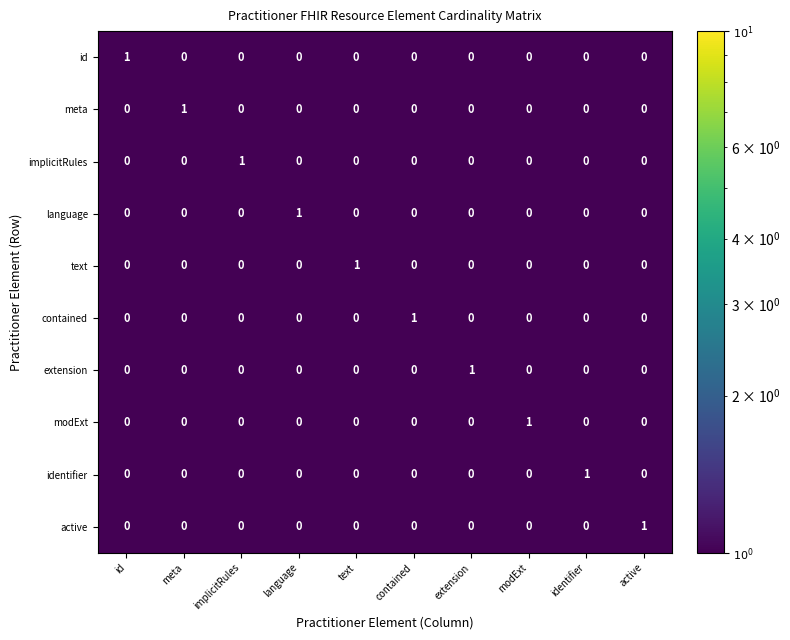

Count the implicitRules values in the range 0 to 1.

10